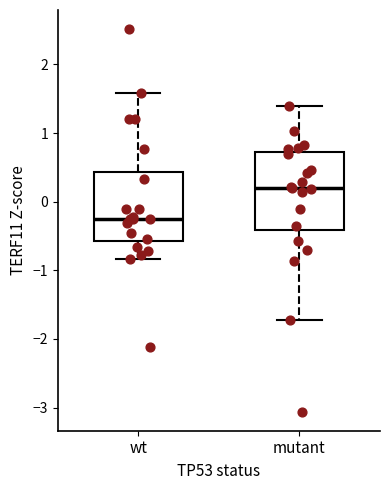

Reading left to right, transcribe this box plot: for each box, give where its median line is, the range the box spans, and where its two whiskers end, as read against the y-axis. The values are not printed on the chart, so give them approximately, as read against the axis.

wt: median -0.3, box -0.6 to 0.4, whiskers -0.8 to 1.6
mutant: median 0.2, box -0.4 to 0.7, whiskers -1.7 to 1.4